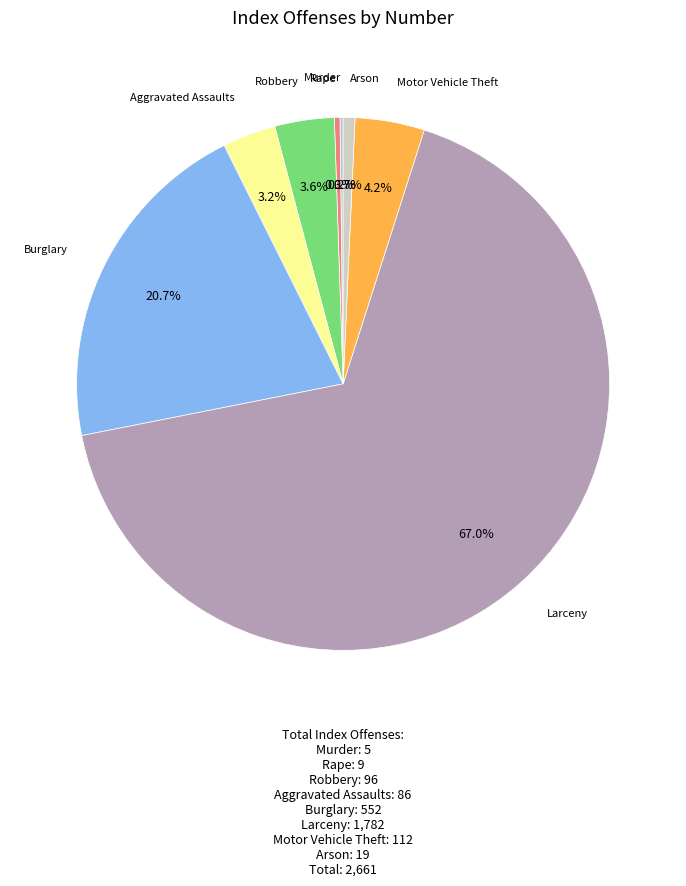

To the nearest percent, what portion does Motor Vehicle Theft represent?

4%